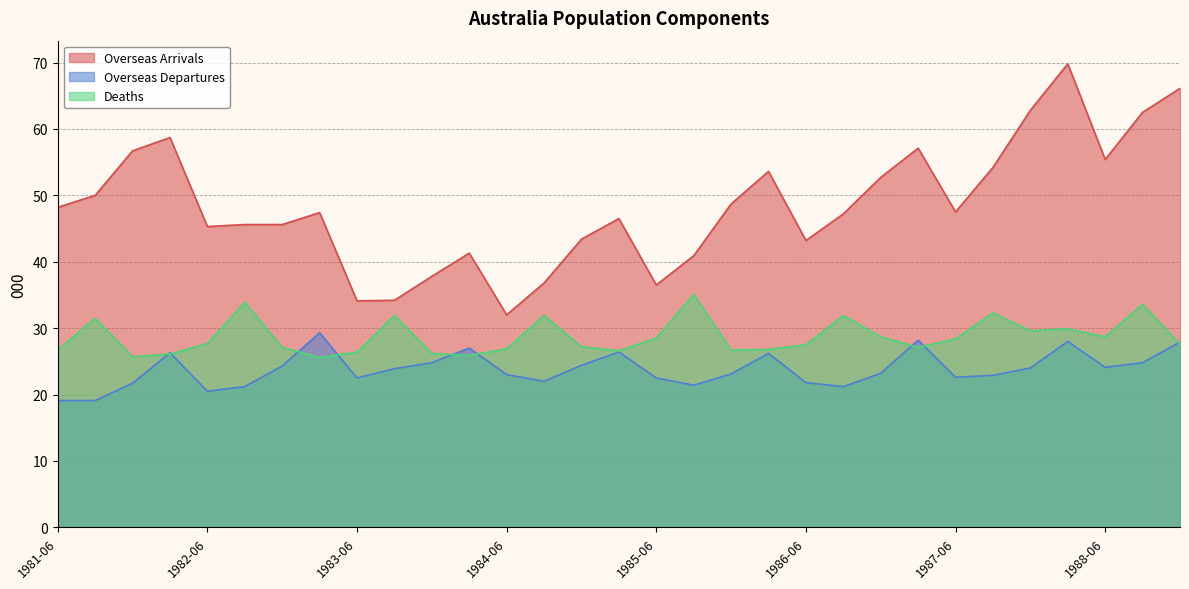

How many values in the Overseas Arrivals series exceed 47?

17